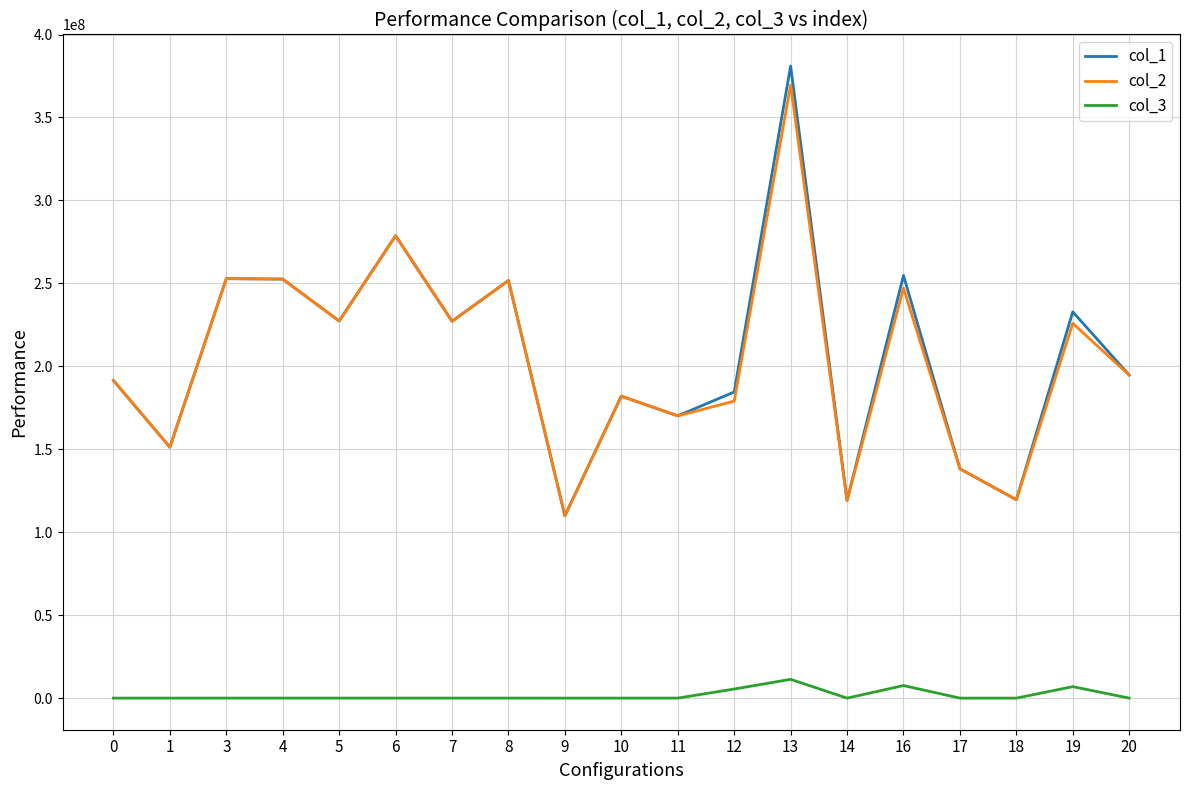

Is the value of col_1 at 1 greater than the value of col_3 at 19?

Yes